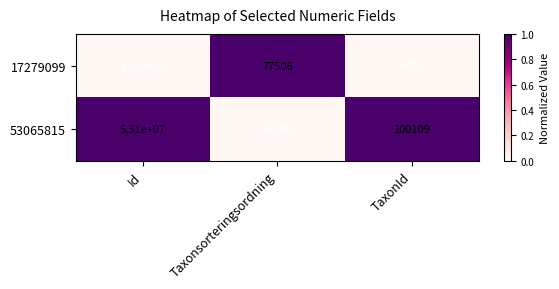

At which label does 53065815 first exceed 100109?

Id